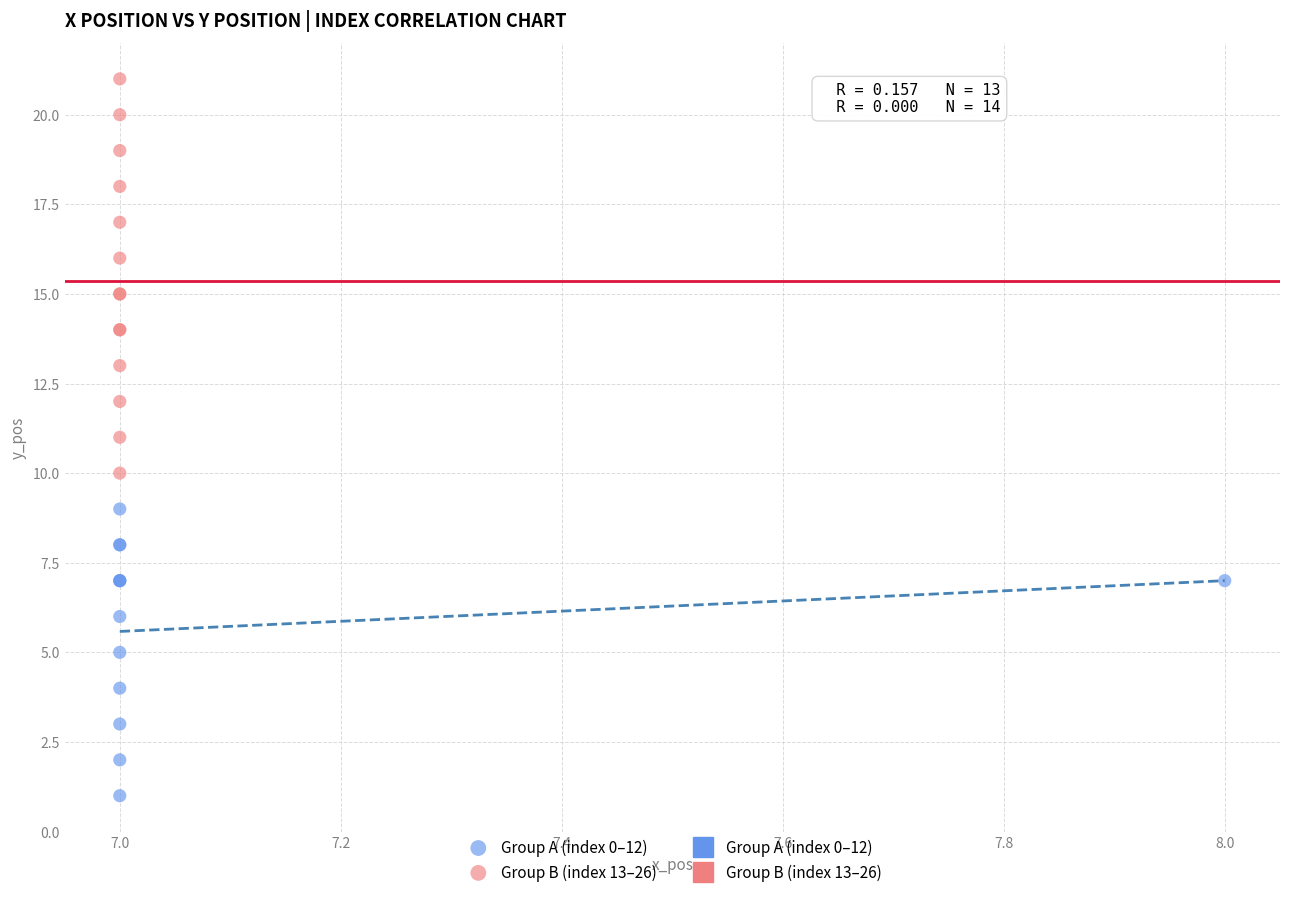

Which series contains the lowest Y value?

Group A (index 0–12)